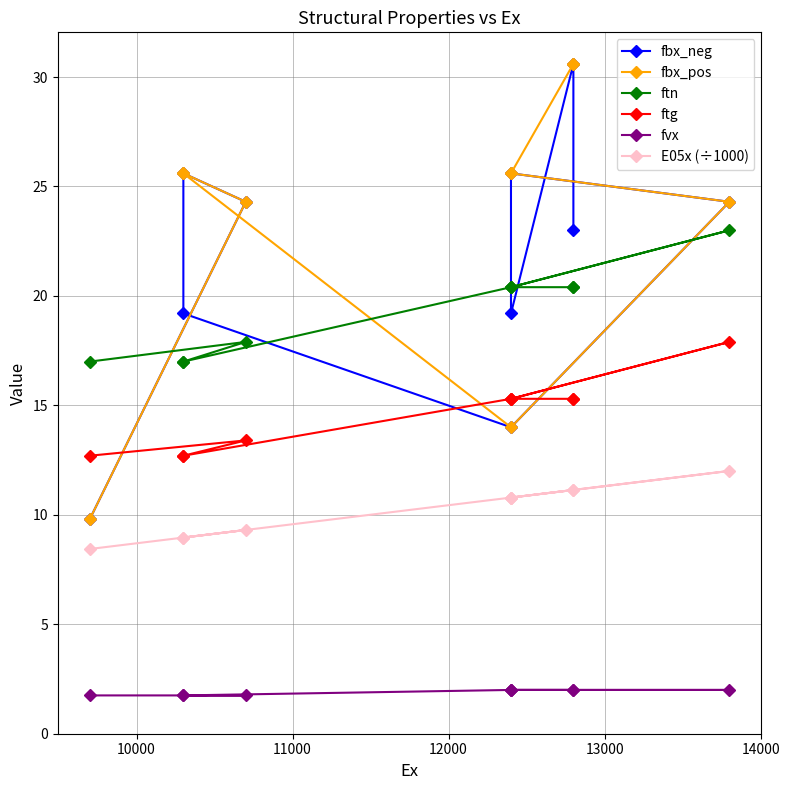

What is the minimum value for ftg?

12.7